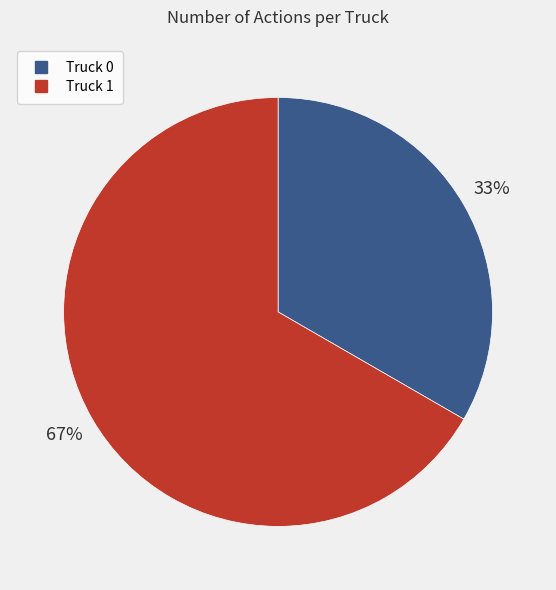

Is there a majority slice in this chart?

Yes